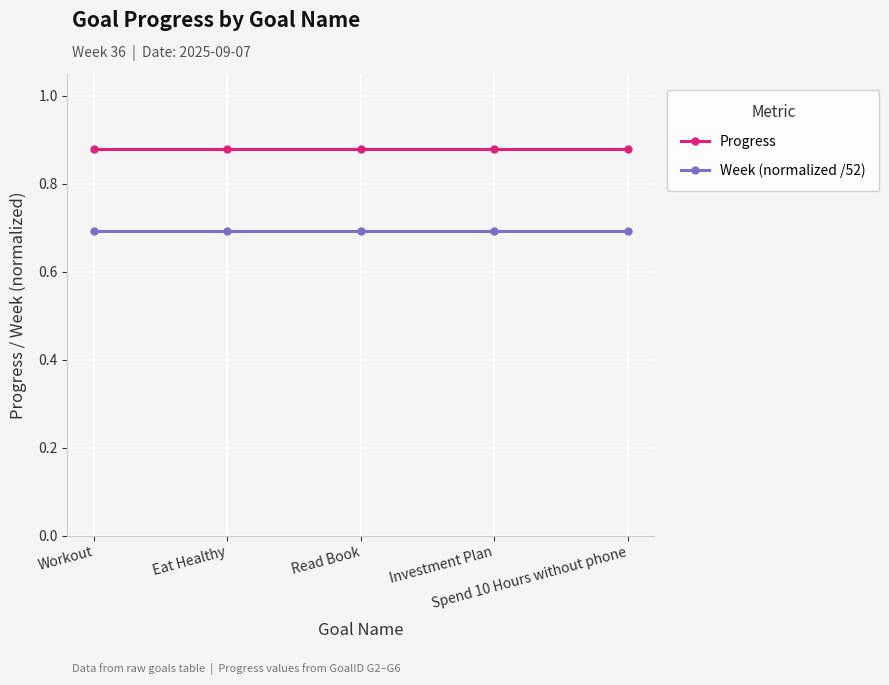

List the series in order of their peak value, lowest first.

Week (normalized /52), Progress